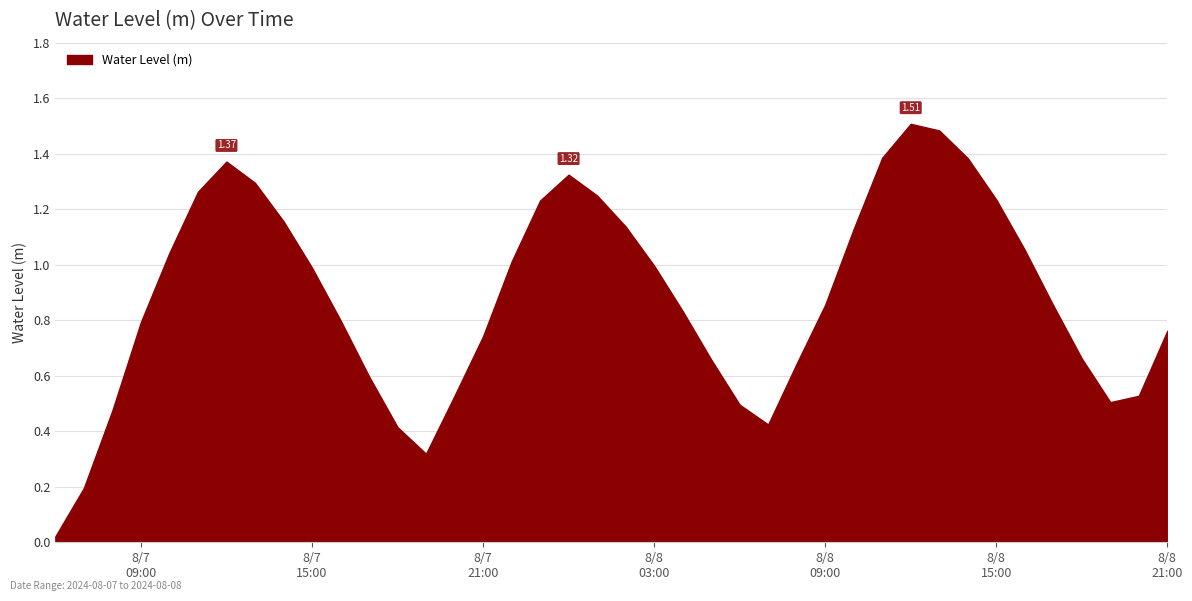

What is the greatest value displayed?

1.5